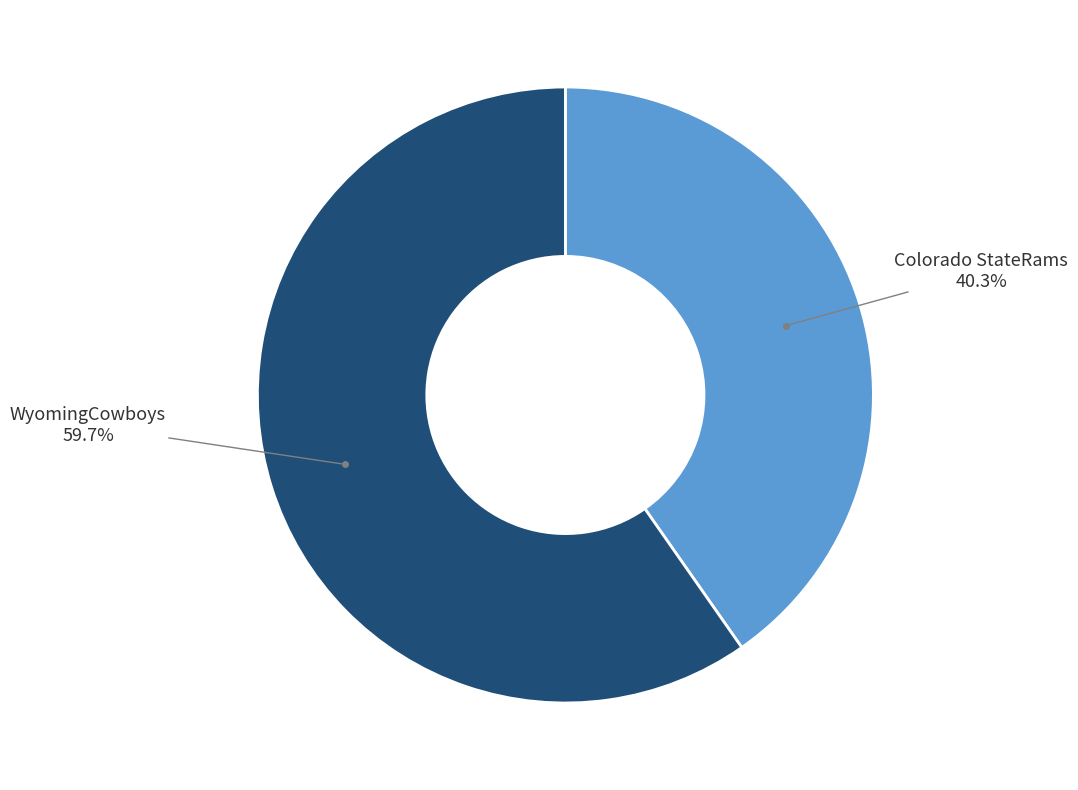

Does any single category account for the majority?

Yes